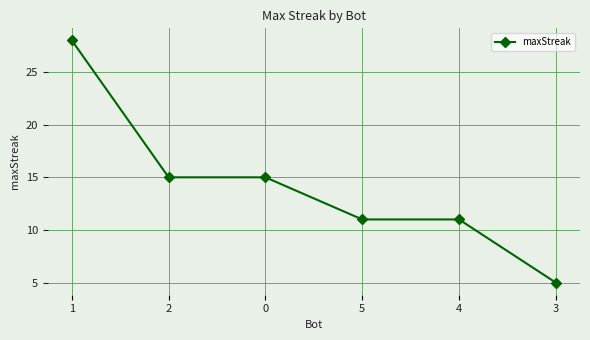

True or false: the data has more than 2 interior local peaks.

False